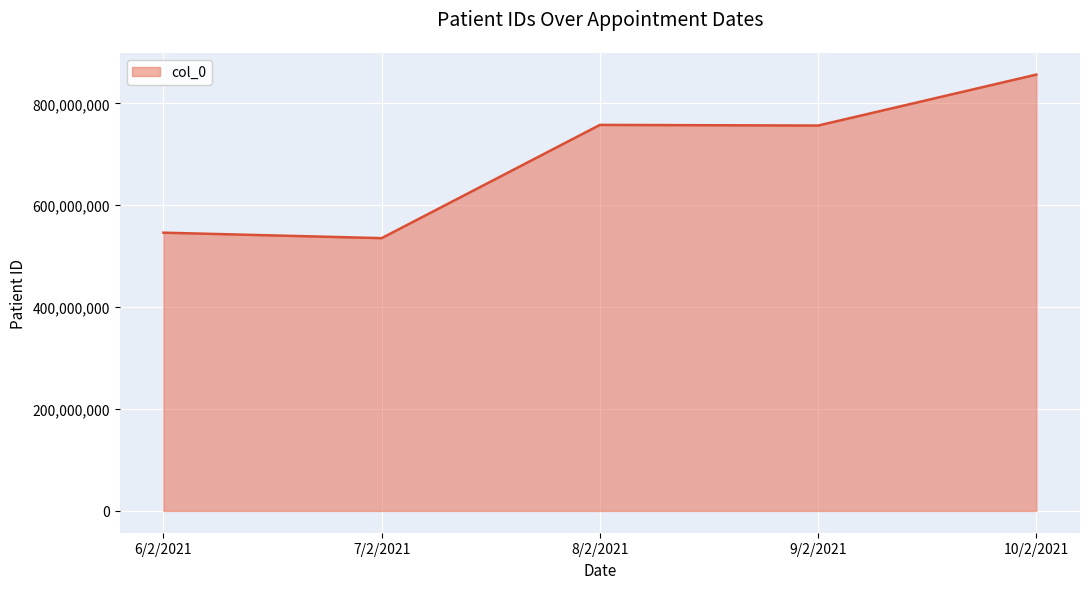

Read the value at 8/2/2021.

757785465